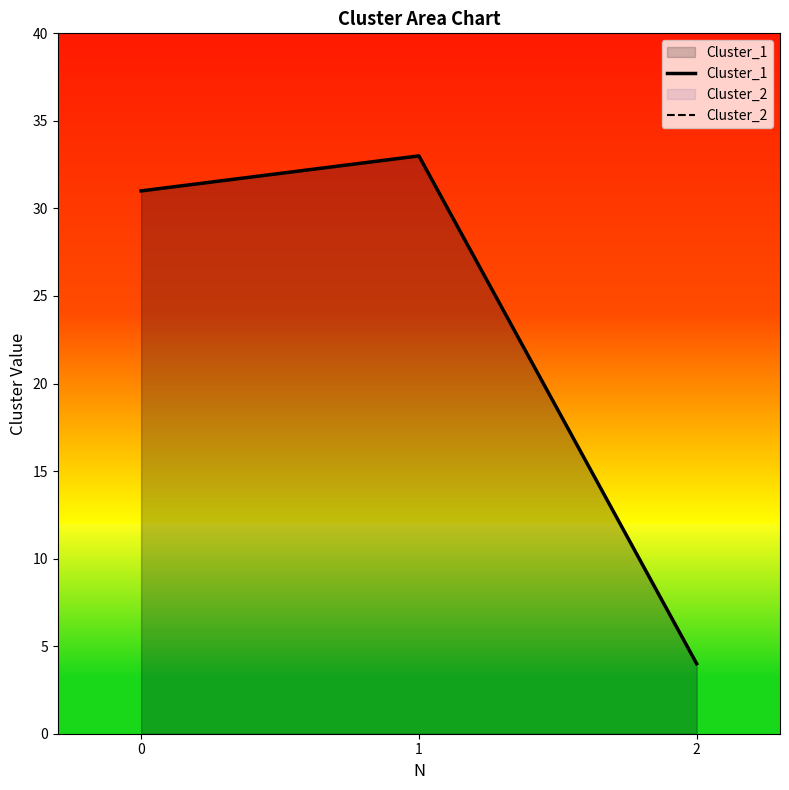

What is the sum of the Cluster_1 values at 0 and 2?

35